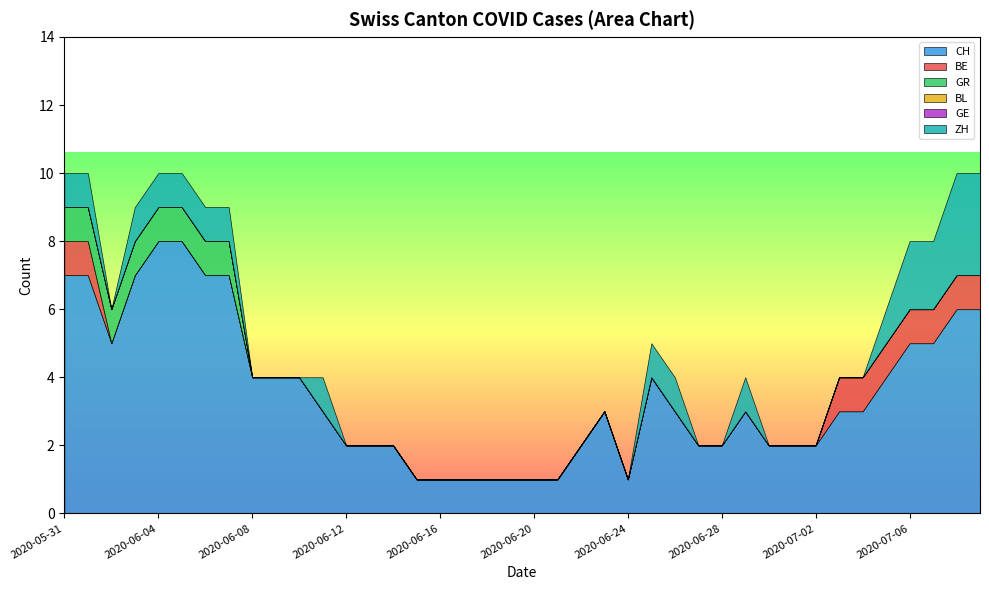

Which series has the largest range (max minus min)?

CH